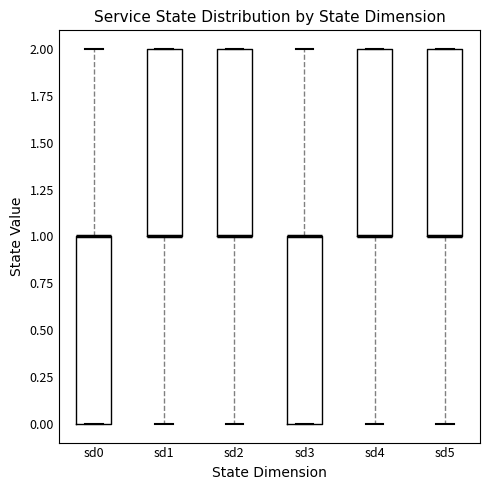

Where does the upper whisker of the box for sd0 end on the y-axis? The values are not printed on the chart, so give them approximately, as read against the axis.

2